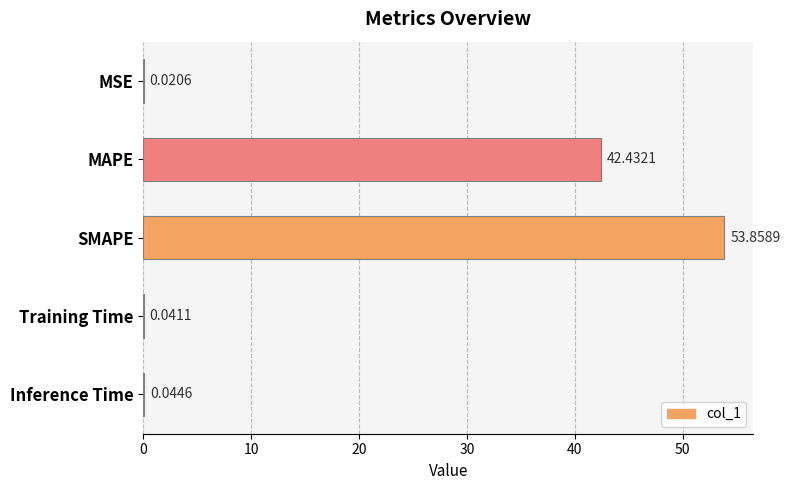

What is the sum of all values?

96.4